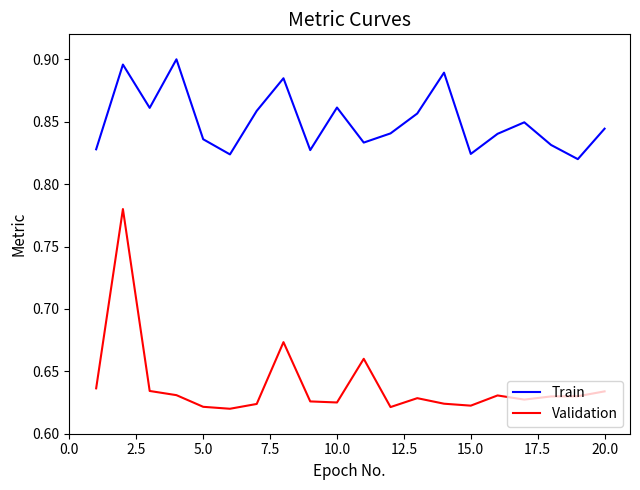

How many lines are shown in the chart?

2